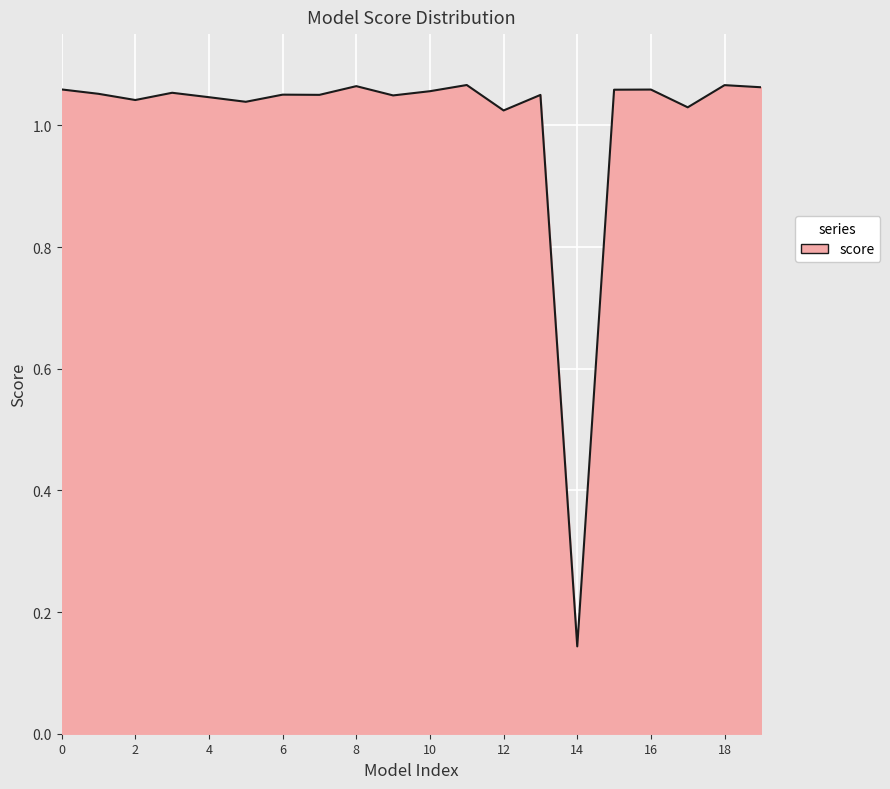

Where is the data nearest to the value 0?

14